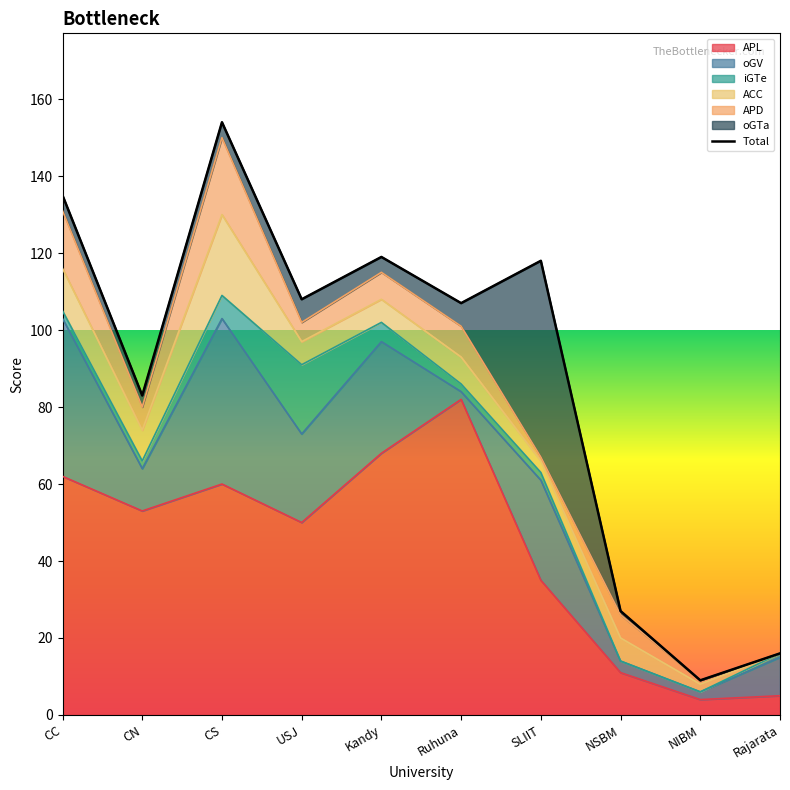

At which category is the sum across all series the highest?

CS